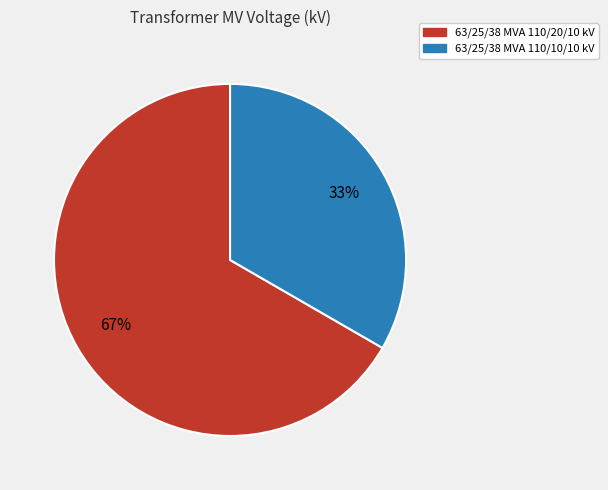

What is the smallest slice in the pie chart?

63/25/38 MVA 110/10/10 kV